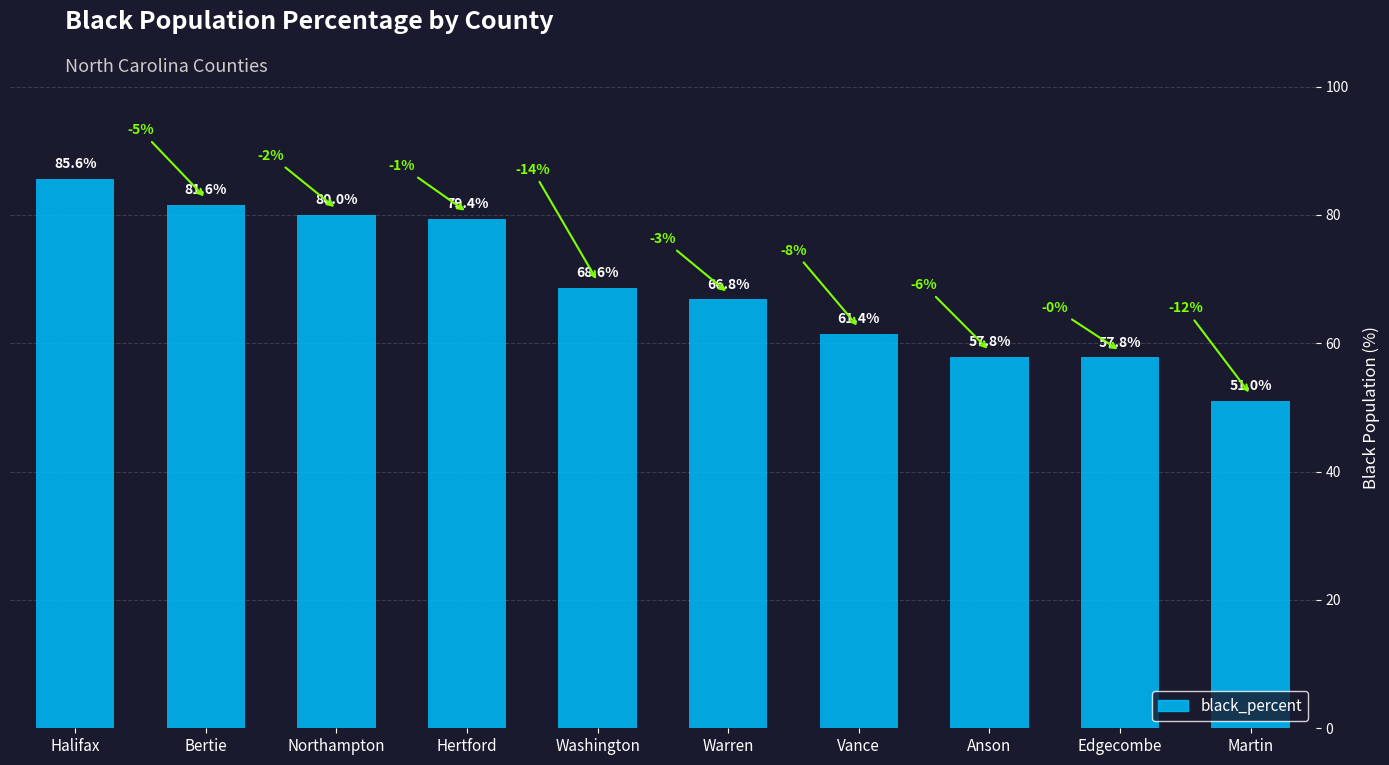

Reading left to right, extract all data points from this chart.

85.6	81.6	80.0	79.4	68.6	66.8	61.4	57.8	57.8	51.0